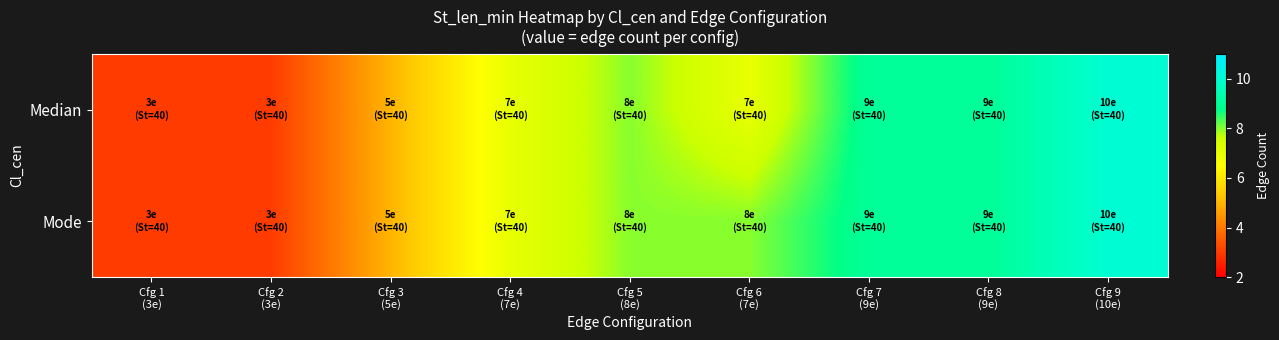

Which has a higher value, Cfg 1
(3e) or Cfg 2
(3e)?

Cfg 1
(3e)